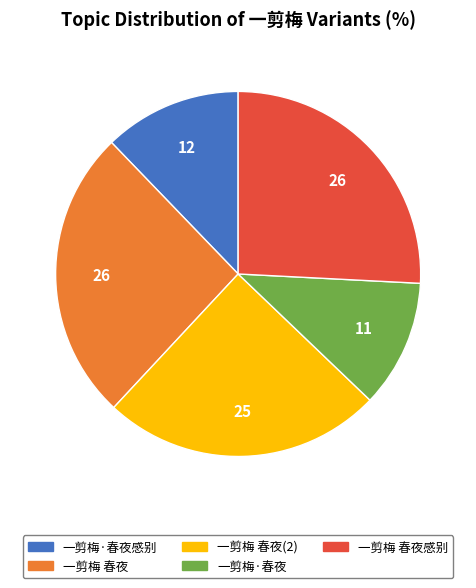

Is there a majority slice in this chart?

No